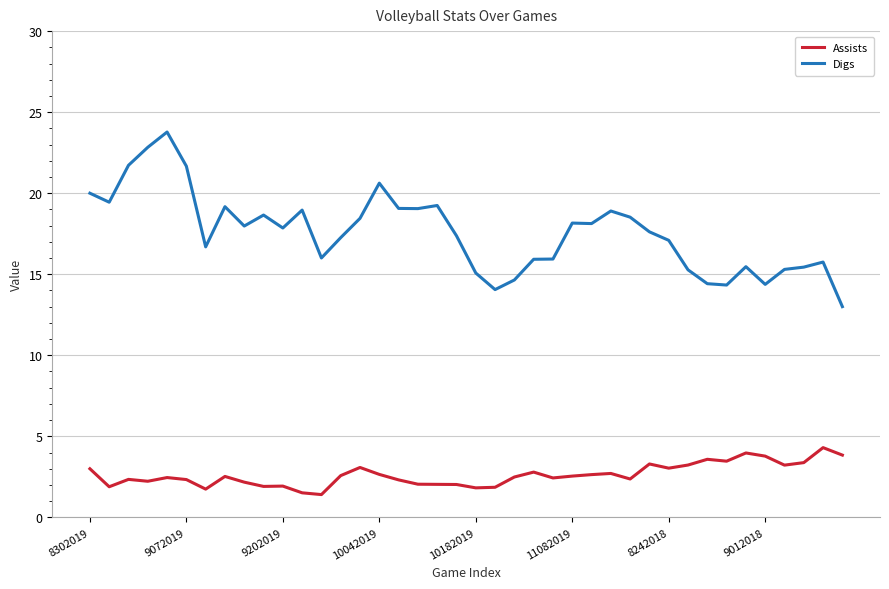

Rank the series by their maximum value, from highest to lowest.

Digs, Assists